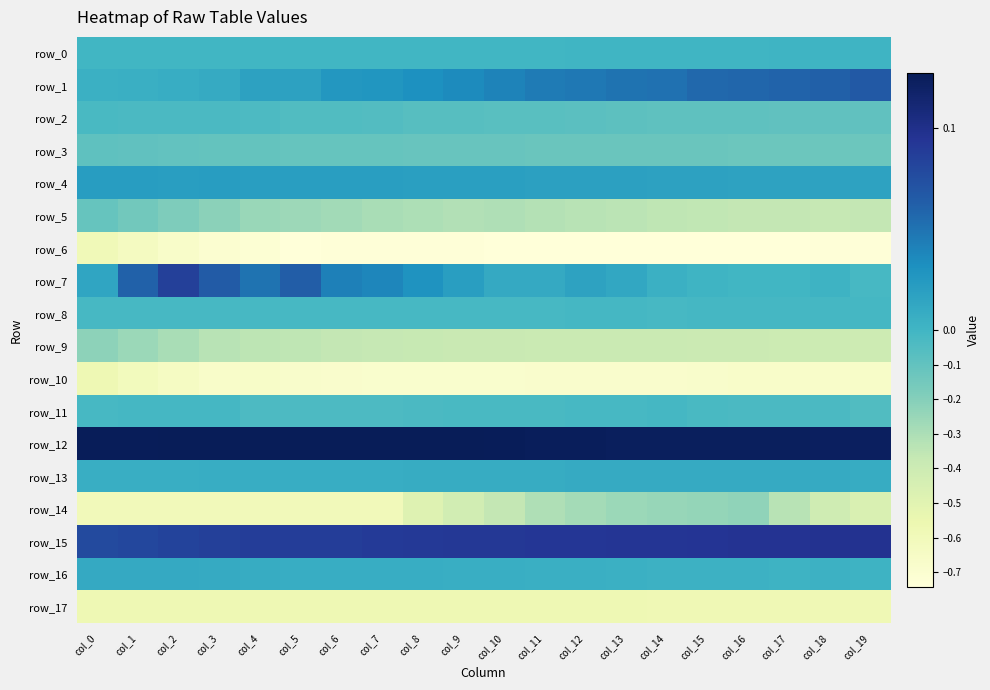

Between col_15 and col_10, which is larger?

col_15